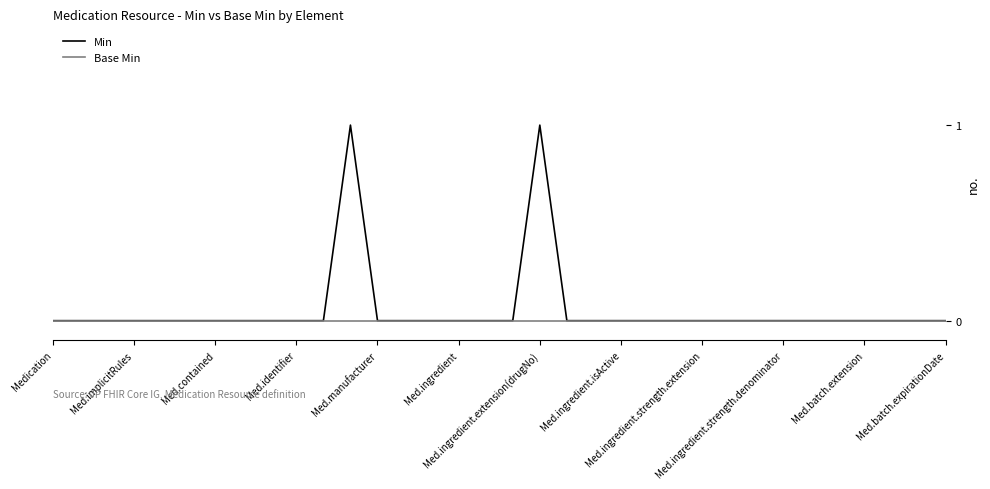

Rank the series by their maximum value, from highest to lowest.

Min, Base Min